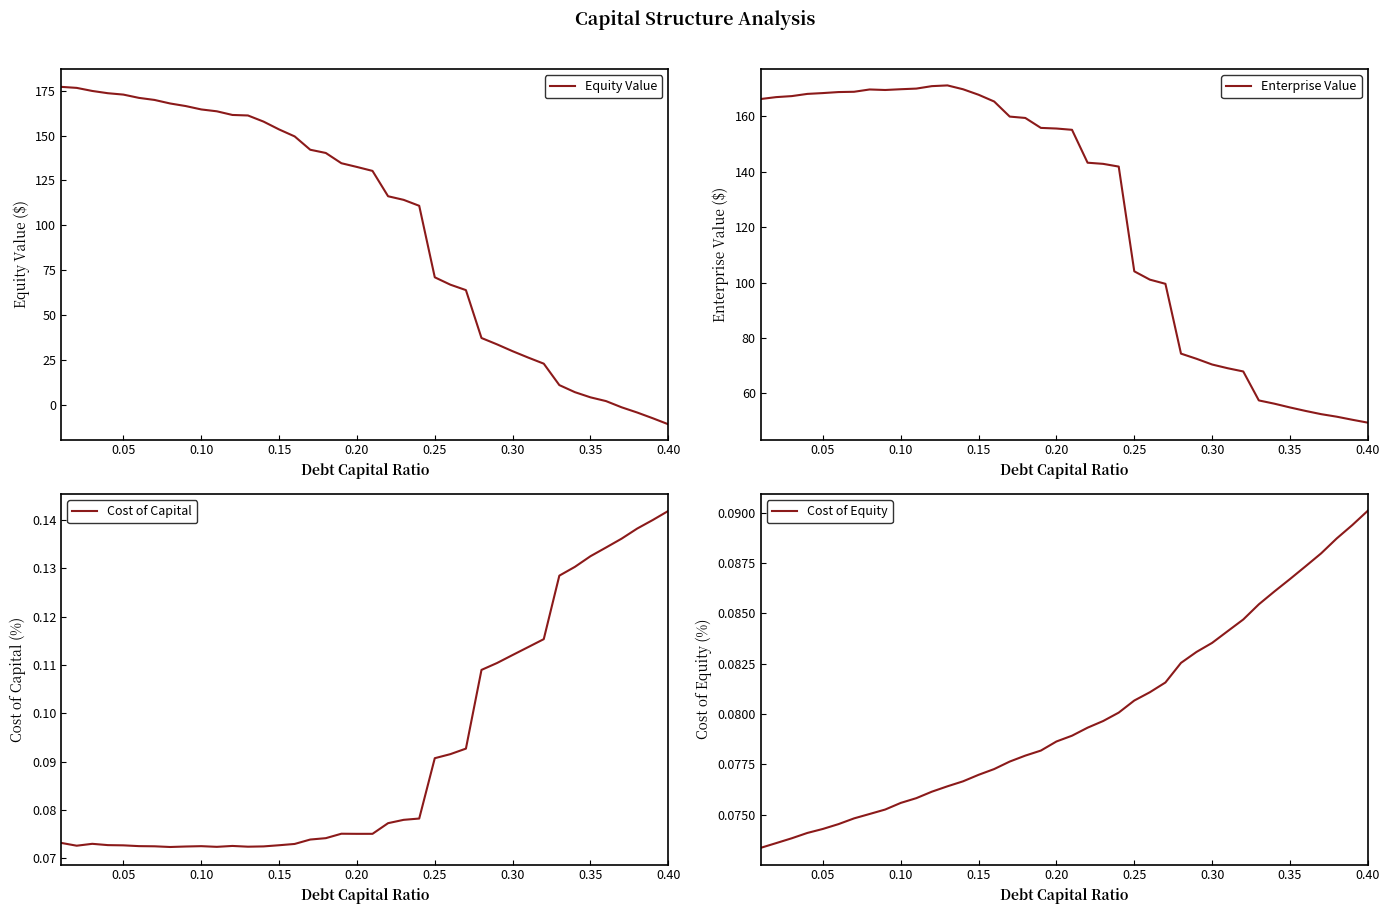

Reading left to right, extract all data points from this chart.

Equity Value: 177.1	176.5	174.8	173.6	172.8	171.0	169.8	167.9	166.4	164.5	163.5	161.5	161.2	157.8	153.4	149.5	142.1	140.3	134.6	132.5	130.3	116.1	114.1	110.8	71.0	66.9	63.8	37.1	33.6	29.8	26.2	22.8	10.9	7.0	4.1	2.0	-1.5	-4.4	-7.6	-10.9
Enterprise Value: 166.3	167.0	167.3	168.1	168.4	168.8	168.9	169.7	169.5	169.8	170.0	170.9	171.2	169.8	167.8	165.4	159.9	159.4	155.8	155.6	155.1	143.3	142.9	141.9	104.1	101.1	99.5	74.3	72.5	70.4	69.1	67.9	57.4	56.3	54.9	53.7	52.5	51.6	50.5	49.4
Cost of Capital: 0.1	0.1	0.1	0.1	0.1	0.1	0.1	0.1	0.1	0.1	0.1	0.1	0.1	0.1	0.1	0.1	0.1	0.1	0.1	0.1	0.1	0.1	0.1	0.1	0.1	0.1	0.1	0.1	0.1	0.1	0.1	0.1	0.1	0.1	0.1	0.1	0.1	0.1	0.1	0.1
Cost of Equity: 0.1	0.1	0.1	0.1	0.1	0.1	0.1	0.1	0.1	0.1	0.1	0.1	0.1	0.1	0.1	0.1	0.1	0.1	0.1	0.1	0.1	0.1	0.1	0.1	0.1	0.1	0.1	0.1	0.1	0.1	0.1	0.1	0.1	0.1	0.1	0.1	0.1	0.1	0.1	0.1